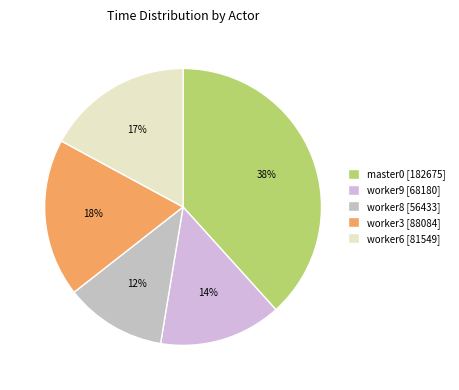

Which slice is the smallest?

worker8 [56433]